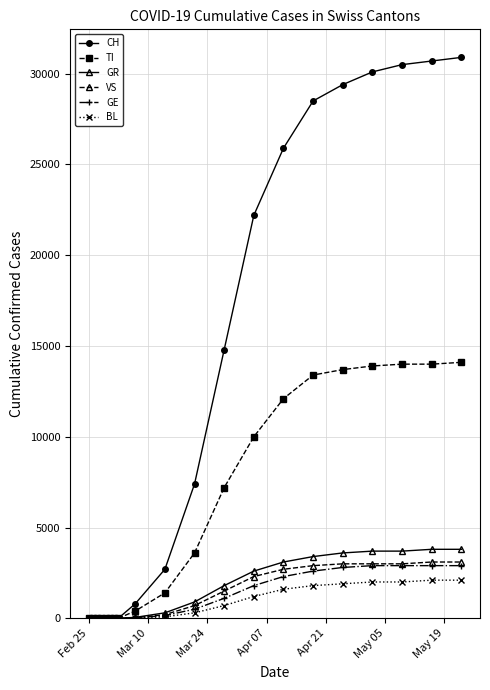

What is the greatest value displayed?

30900